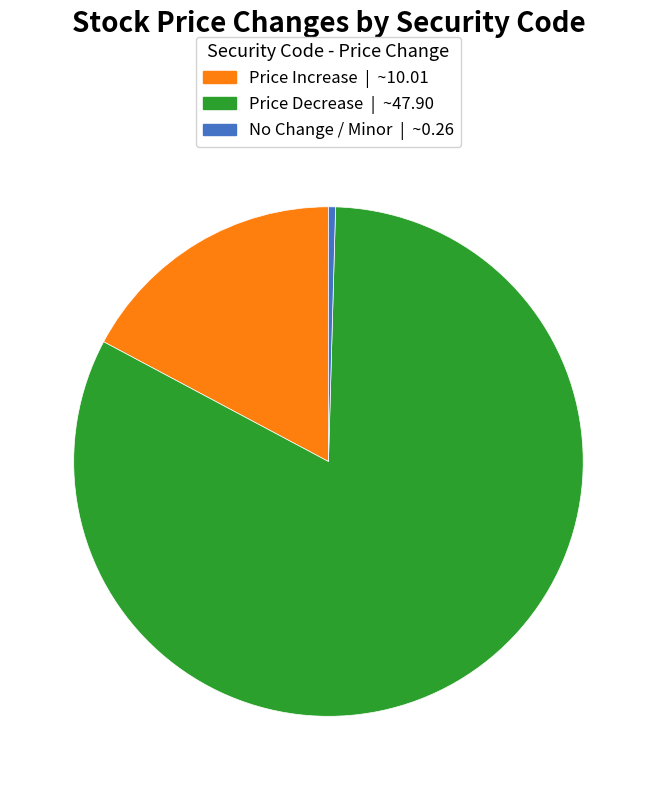

Is there any slice that represents more than half of the pie?

Yes